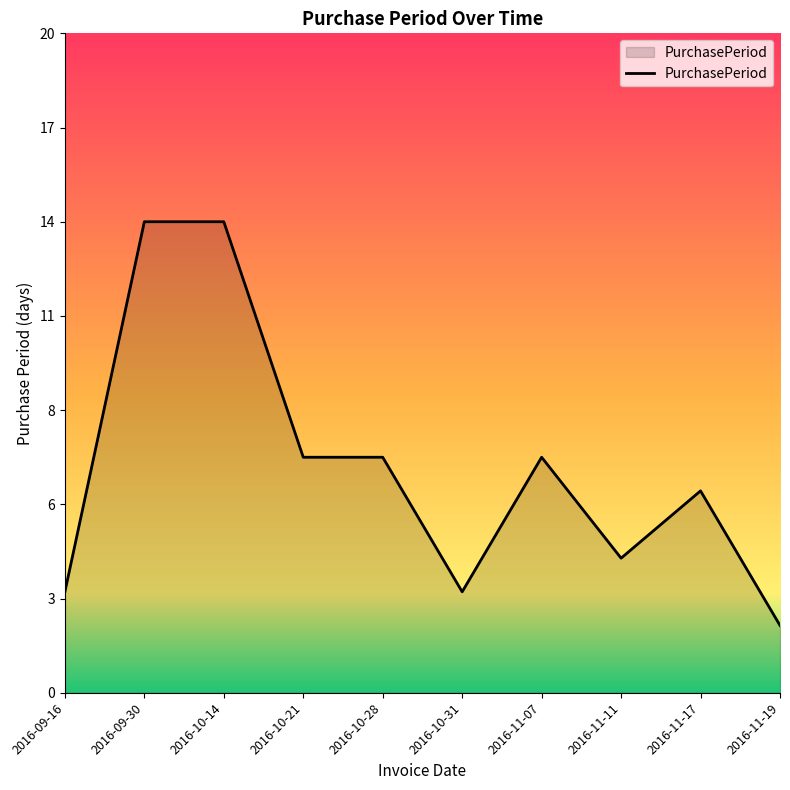

How many points are lower than both their immediate neighbors (excluding endpoints)?

2